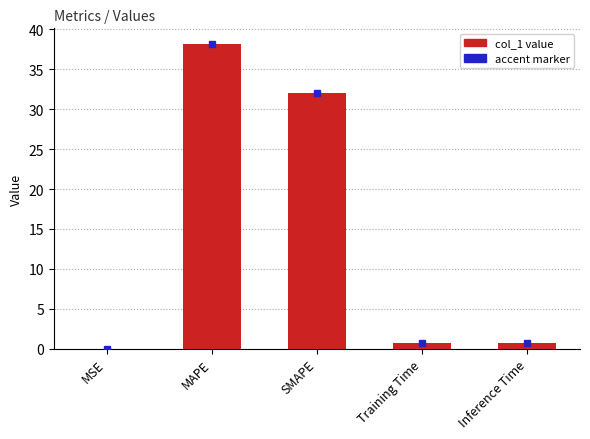

Which has a higher value, MSE or MAPE?

MAPE